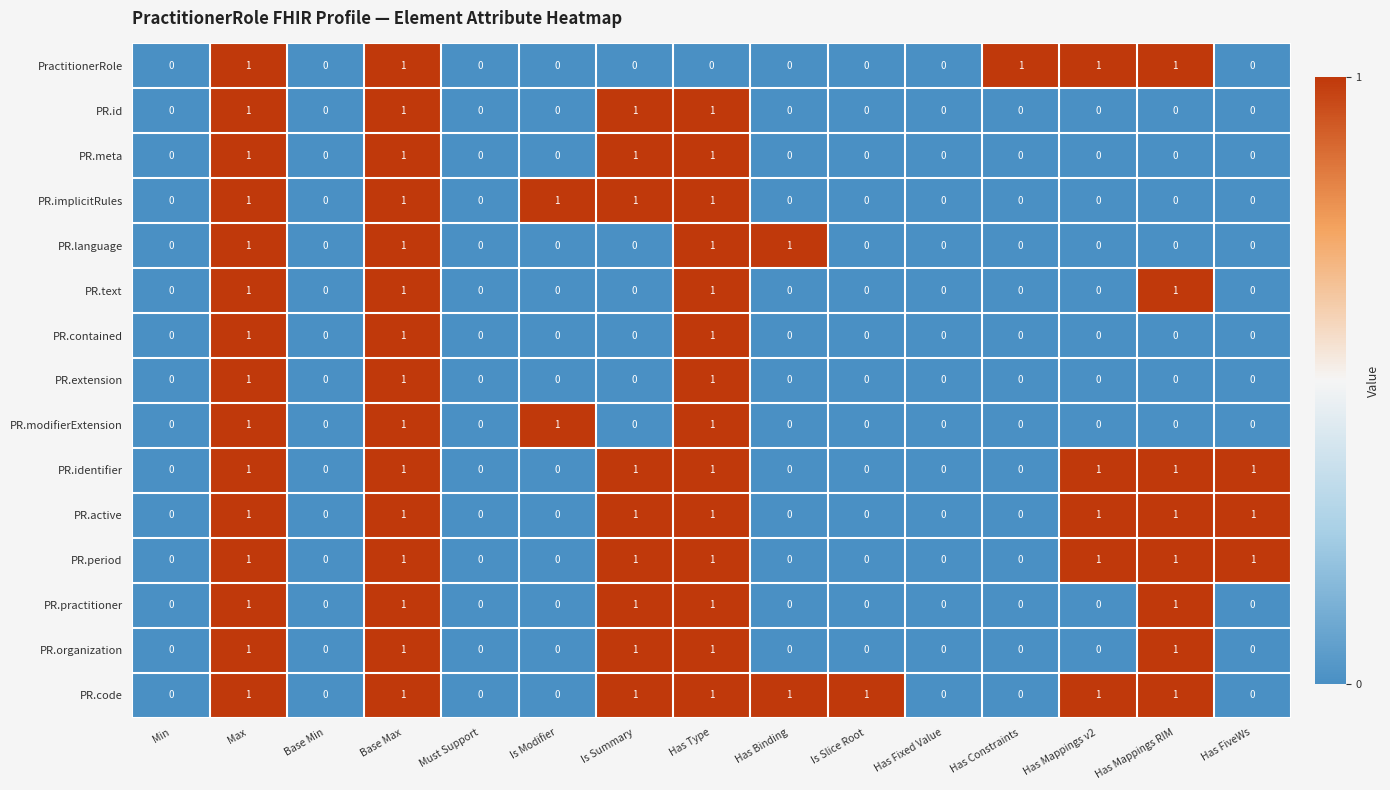

What is the total value across all series at Has Type?

14